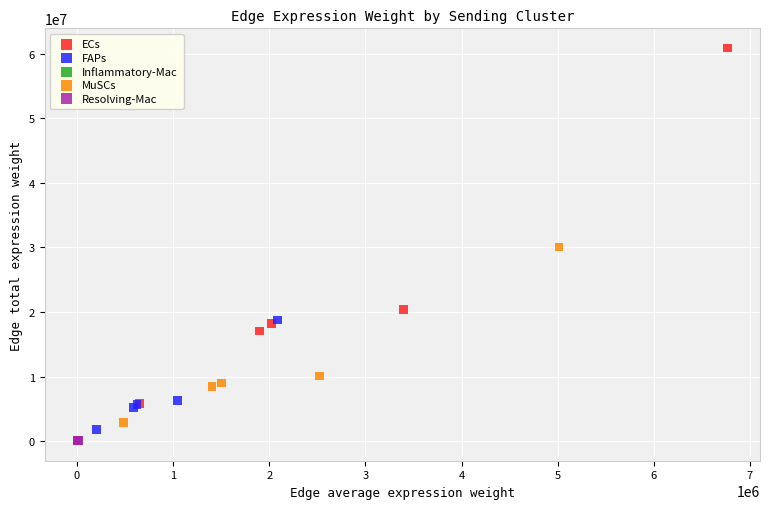

Which series reaches the maximum Y coordinate?

ECs